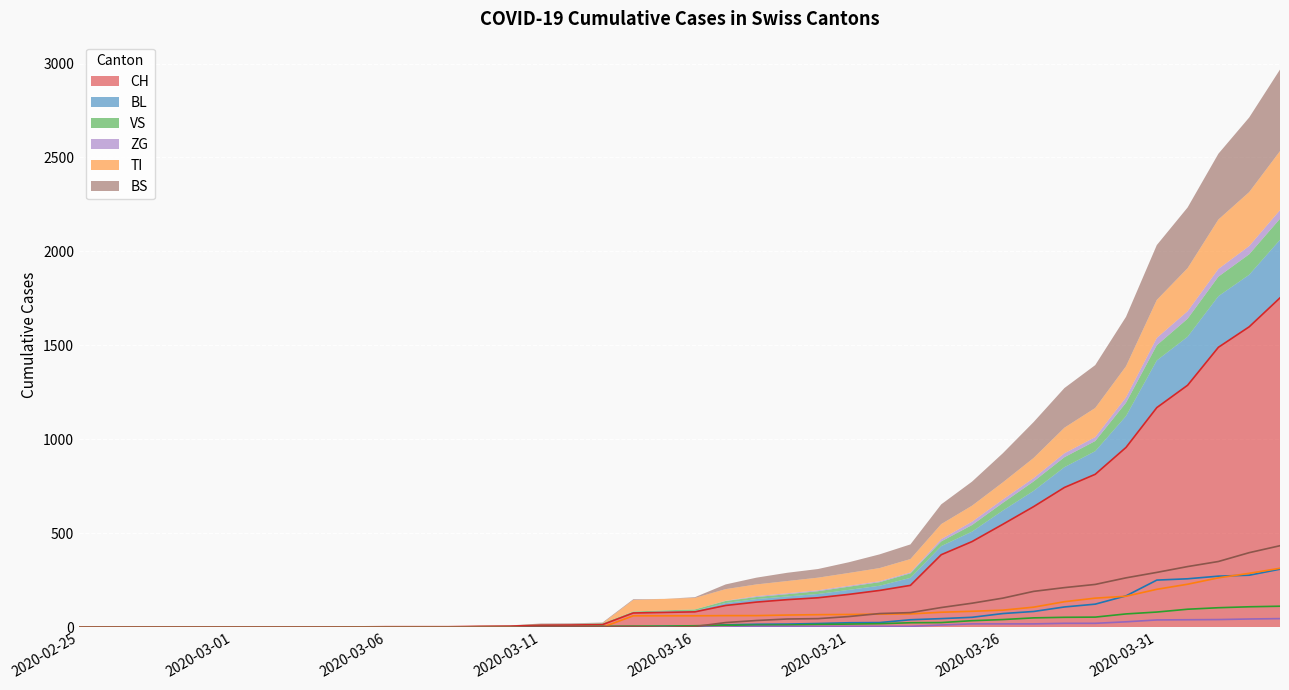

Which series has the widest spread of values?

CH